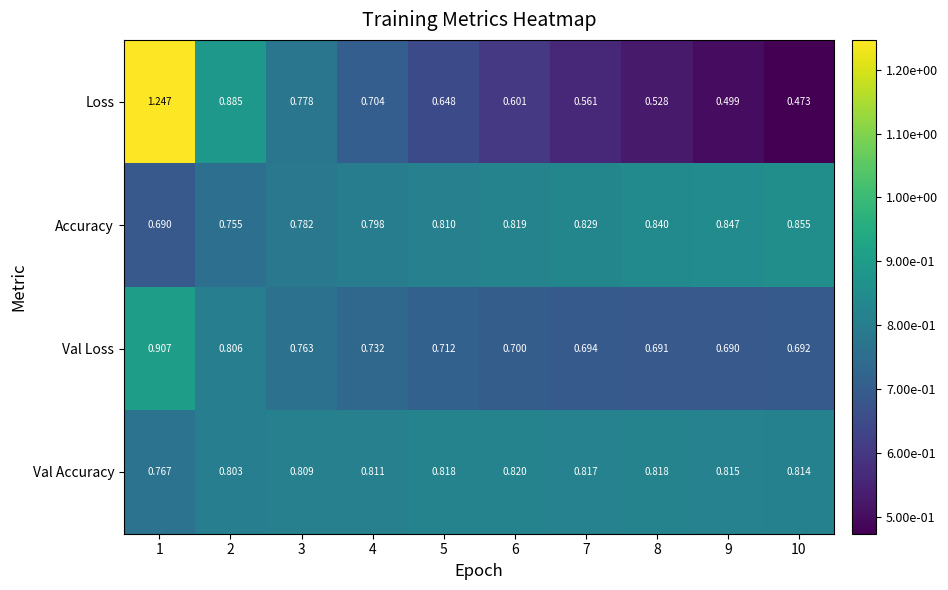

At which category does the chart reach its peak across all series?

1